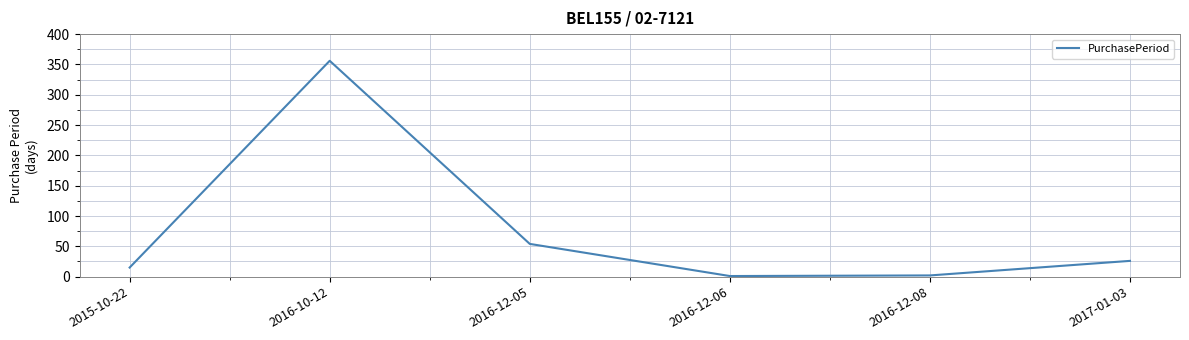

What is the change in value from 2016-12-06 to 2016-12-08?

+1